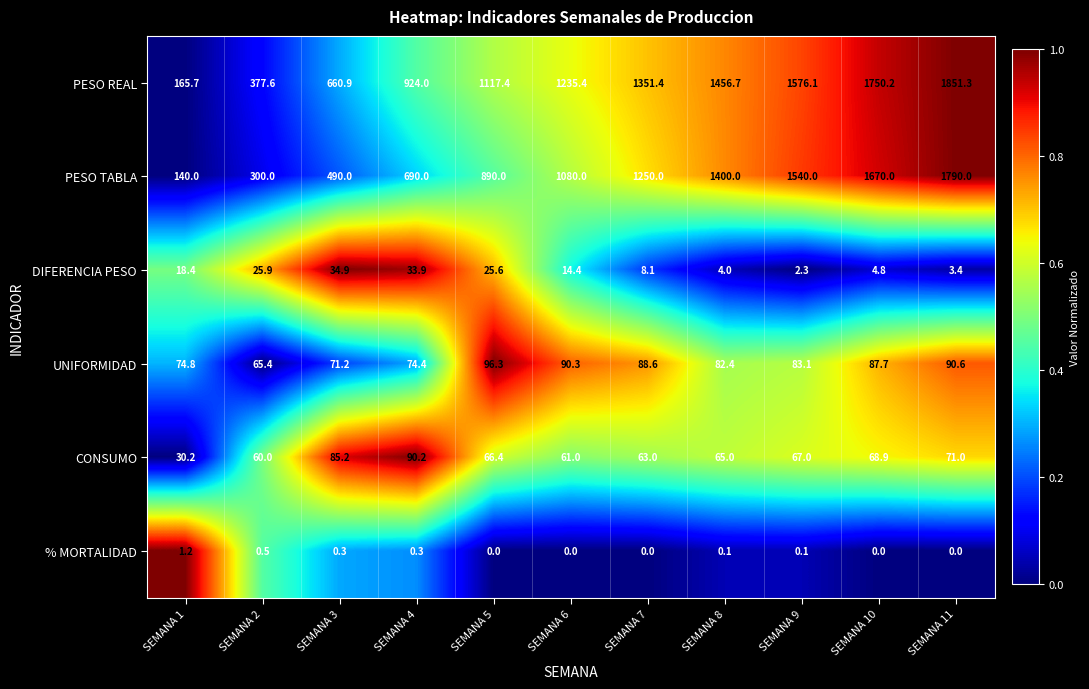

At which category is the sum across all series the highest?

SEMANA 11